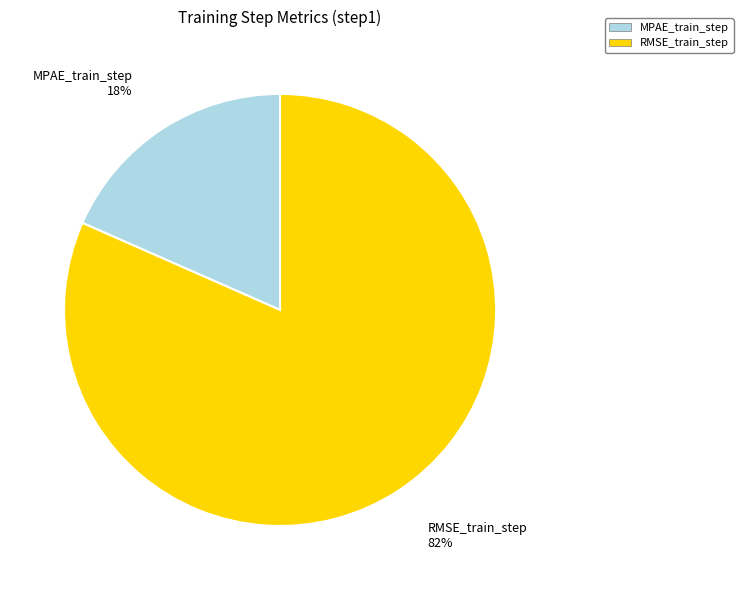

True or false: RMSE_train_step accounts for 96% of the total.

False